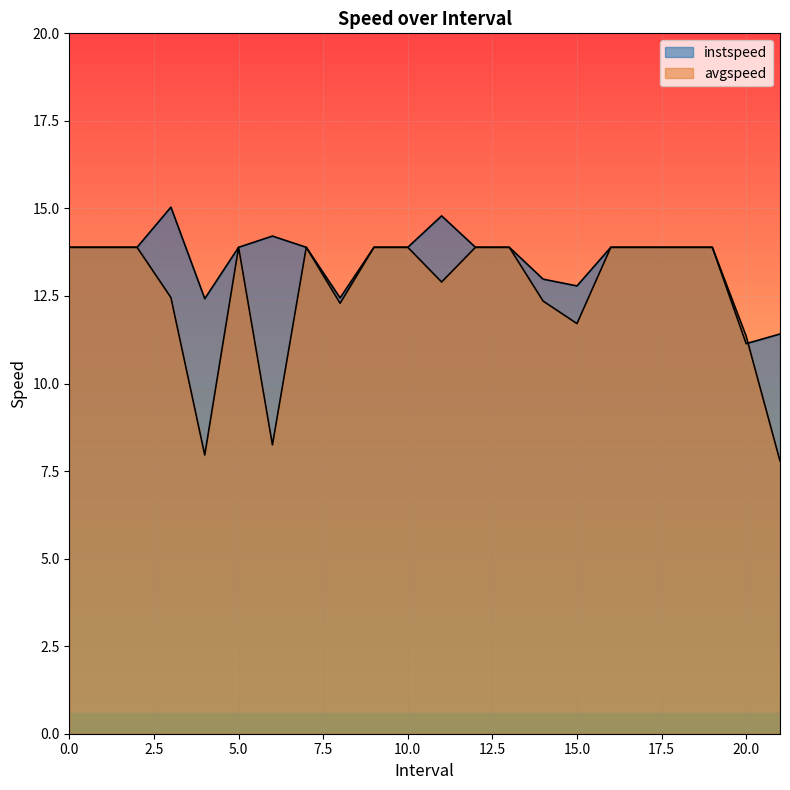

Between 2 and 7, which series saw the biggest shift?

instspeed